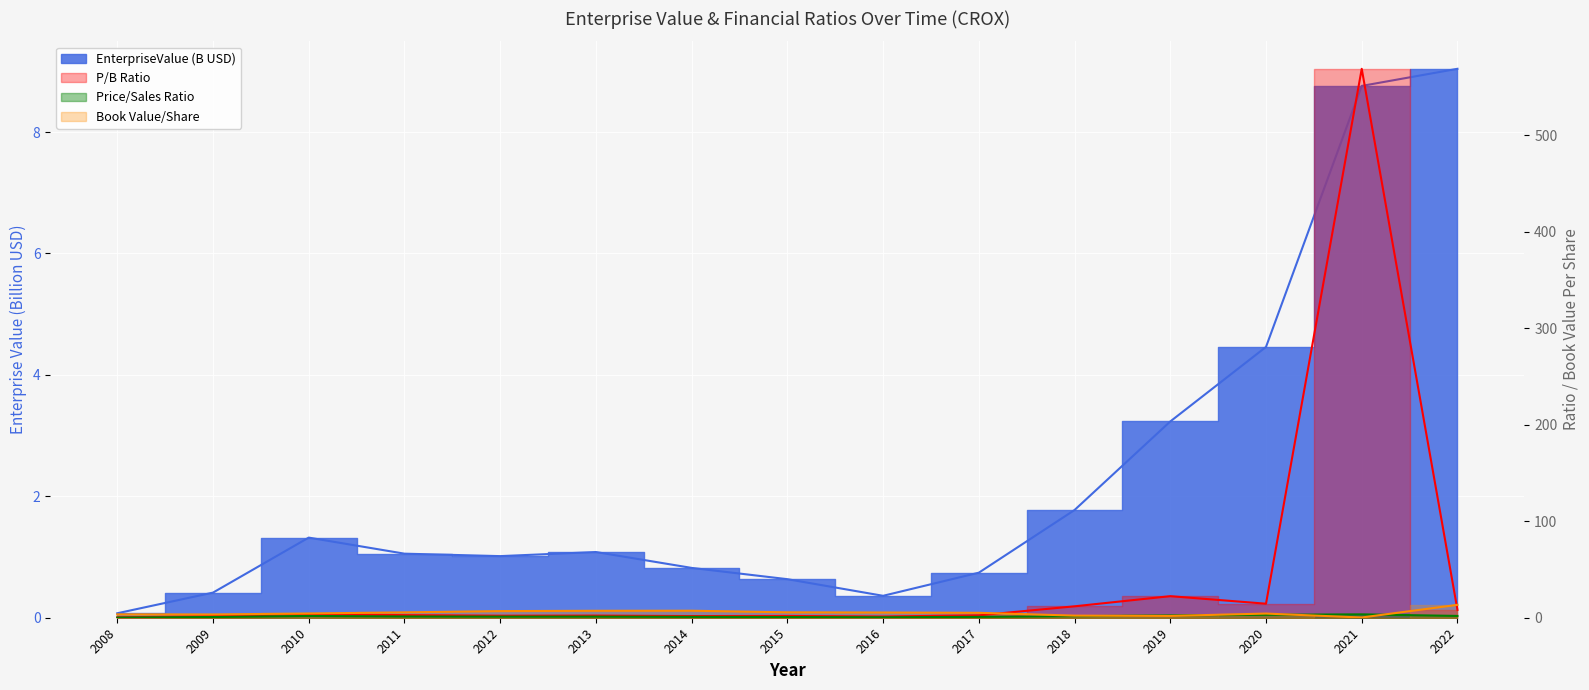

At how many categories does at least one series exceed 218?

1